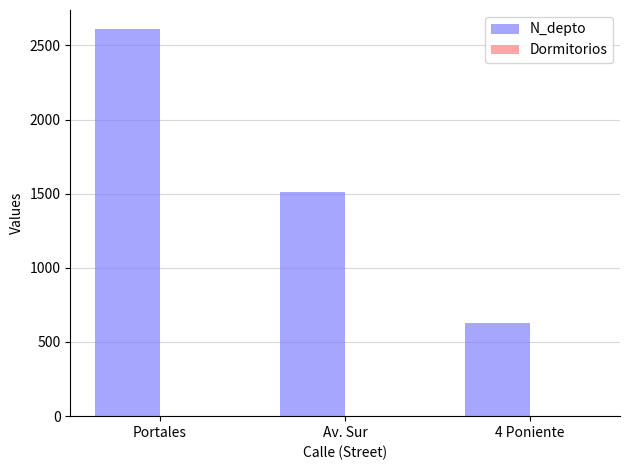

What is the sum of all N_depto values?

4746